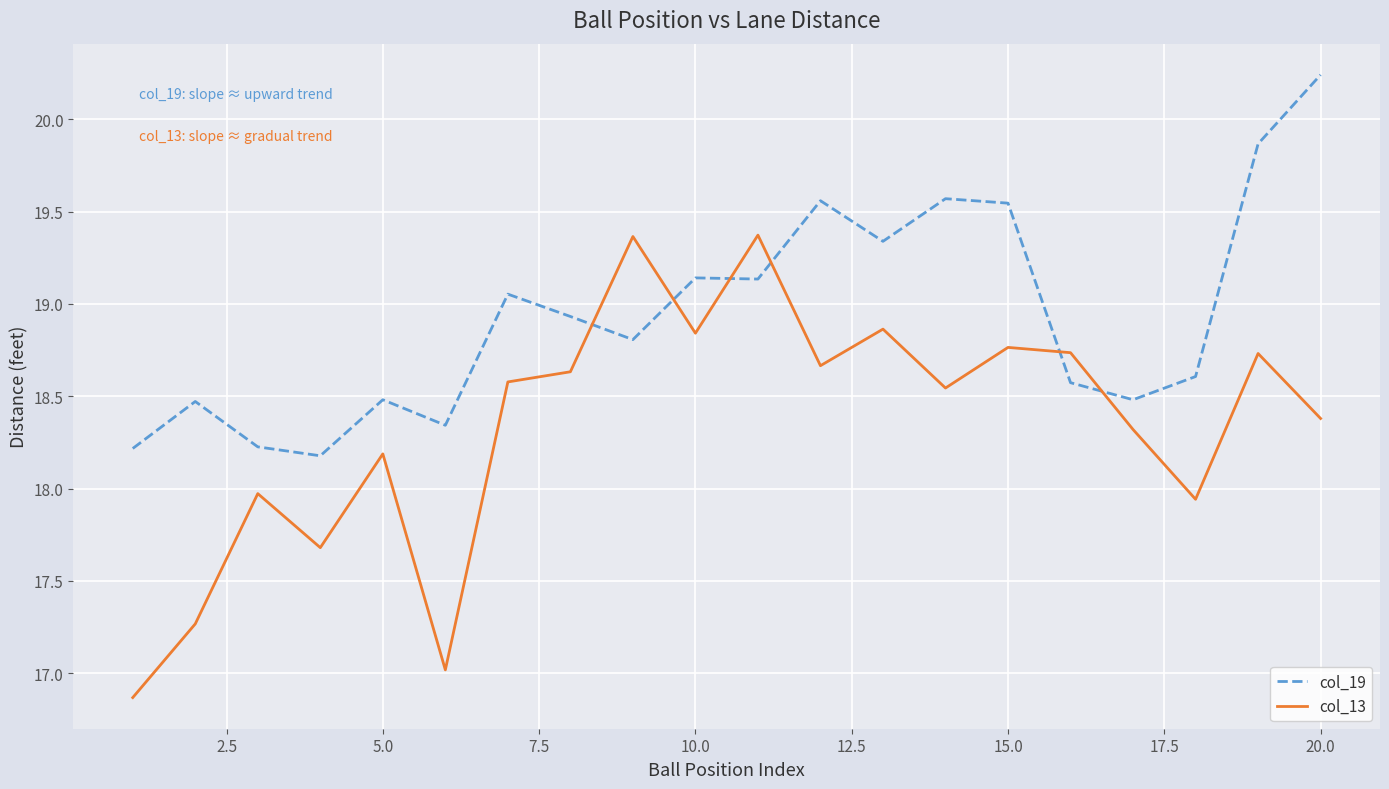

List the series in order of their overall mean, lowest first.

col_13, col_19